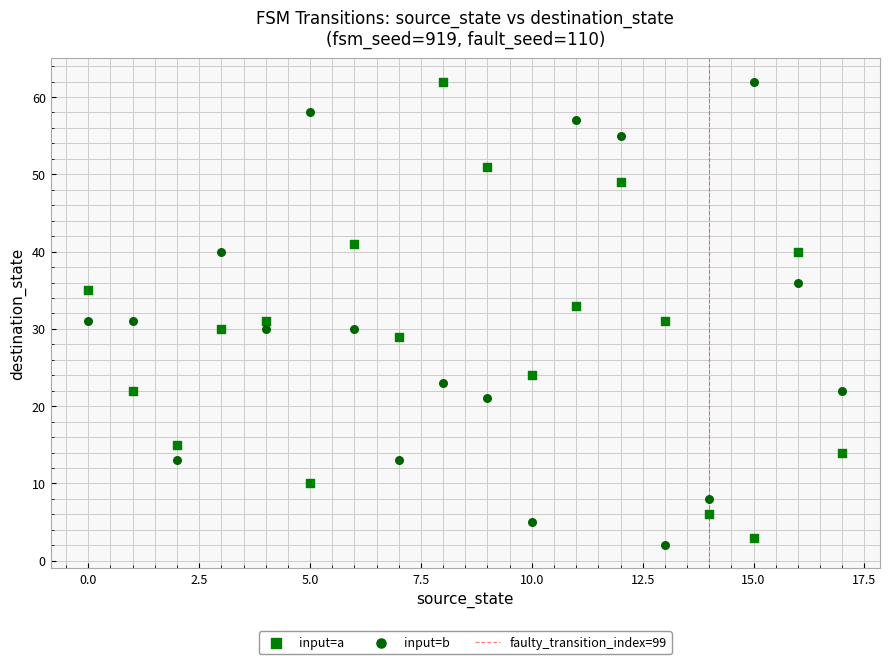

Across all data points, what is the range of Y values (max minus min)?

60